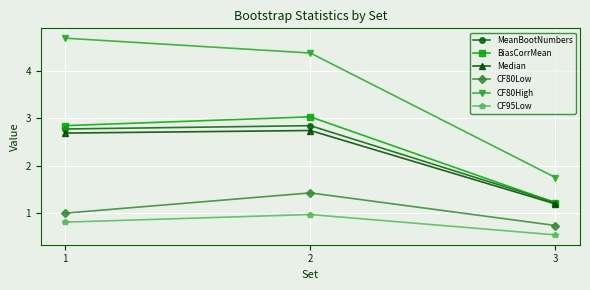

List the labels in order of CF95Low value, smallest first.

3, 1, 2